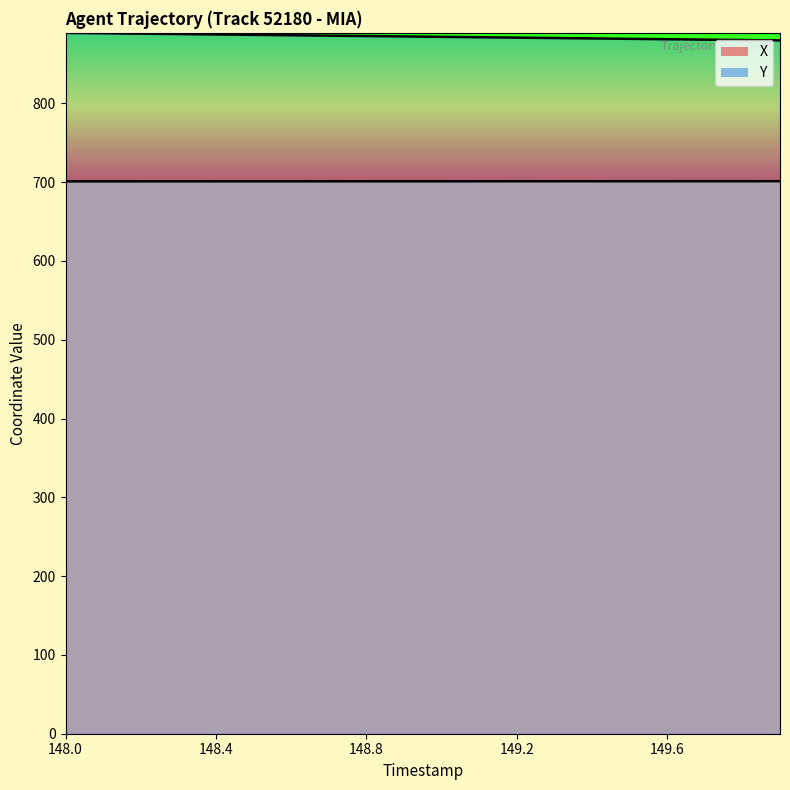

Reading left to right, transcribe all the data shown in this chart.

X: 148.0=701.1	148.1=701.1	148.2=701.1	148.3=701.1	148.4=701.2	148.5=701.2	148.6=701.2	148.7=701.2	148.8=701.2	148.9=701.2	149.0=701.2	149.1=701.2	149.2=701.2	149.3=701.2	149.4=701.3	149.5=701.3	149.6=701.3	149.7=701.3	149.8=701.3	149.9=701.3
Y: 148.0=889.6	148.1=889.1	148.2=888.6	148.3=888.1	148.4=887.5	148.5=887.0	148.6=886.5	148.7=886.0	148.8=885.5	148.9=885.0	149.0=884.5	149.1=884.0	149.2=883.5	149.3=883.0	149.4=882.5	149.5=882.0	149.6=881.5	149.7=881.0	149.8=880.5	149.9=880.0